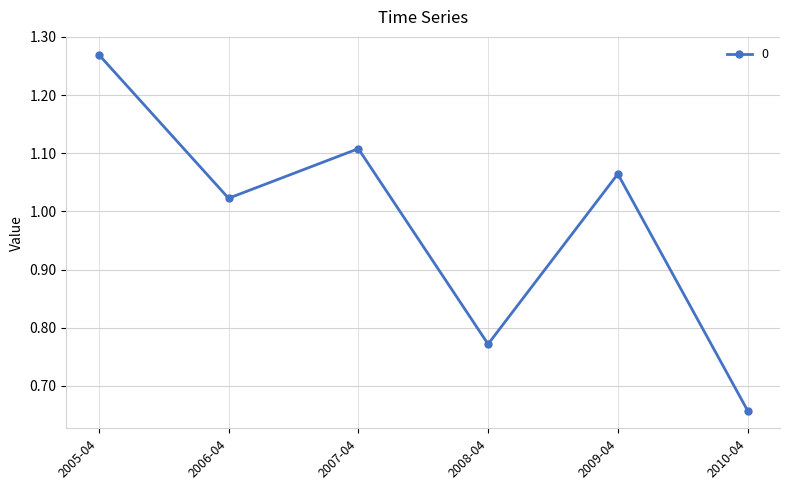

True or false: there are more than 2 points higher than both neighbors.

False